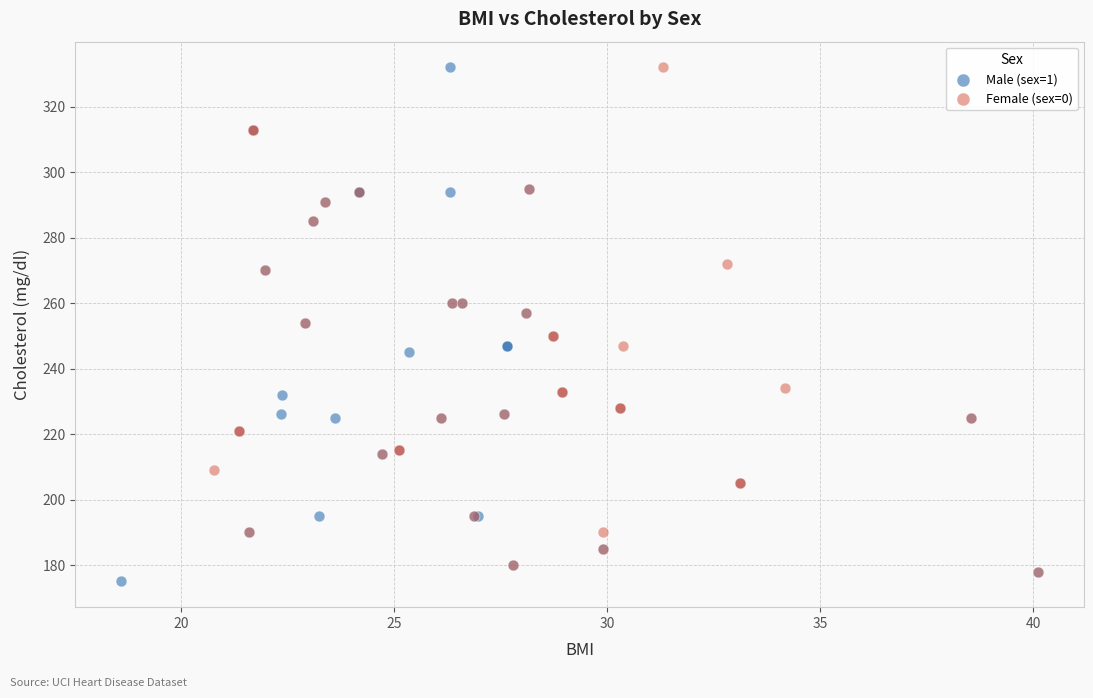

Which series has the widest spread of Y values?

Male (sex=1)